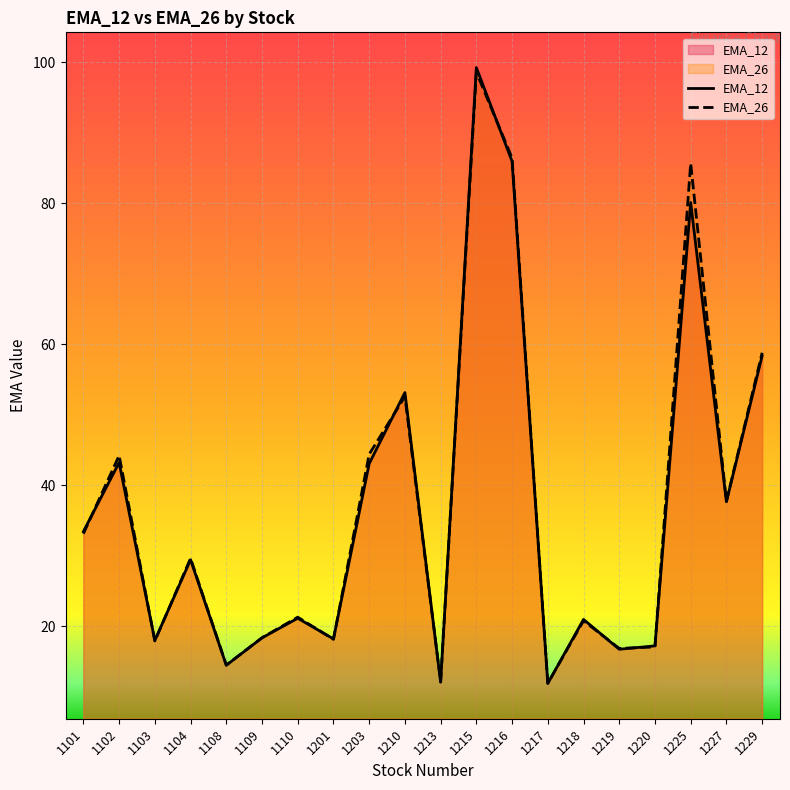

In EMA_12, how many points are higher than both neighbors (excluding endpoints)?

7